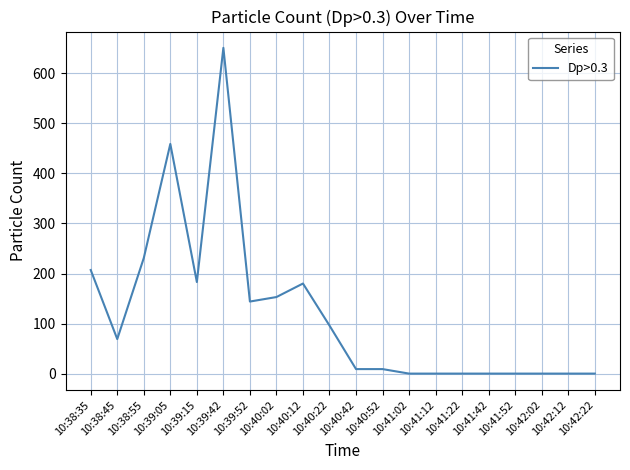

Reading right to left, extract all data points from this chart.

0	0	0	0	0	0	0	0	9	9	96	180	153	144	651	183	459	231	69	207